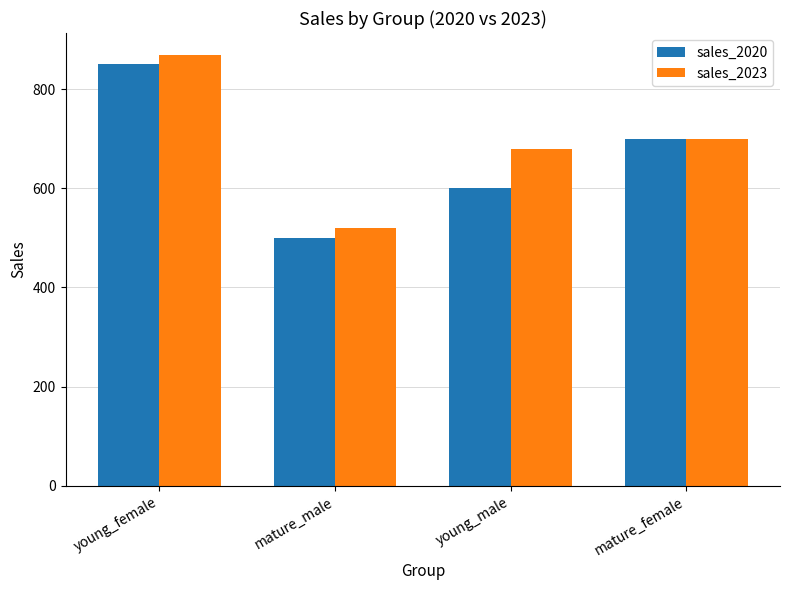

Which series changed the most between young_male and mature_female?

sales_2020